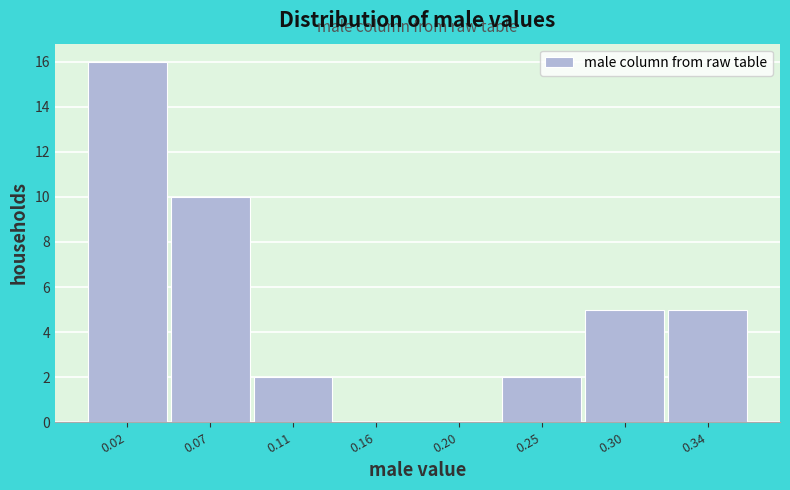

Reading left to right, extract all data points from this chart.

0.02=16	0.07=10	0.11=2	0.16=0	0.20=0	0.25=2	0.30=5	0.34=5